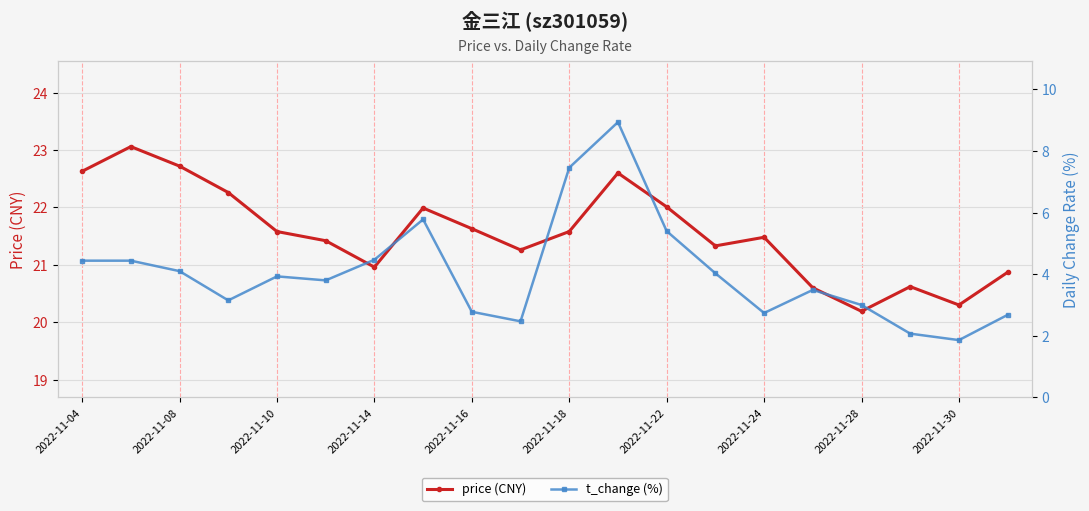

True or false: price (CNY) has more than 2 interior local peaks.

True